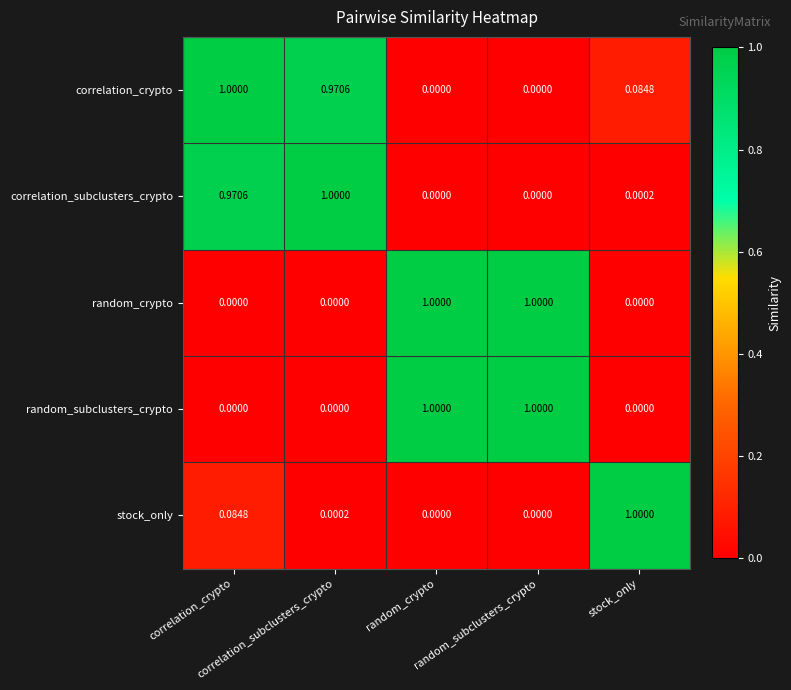

Reading right to left, what are all the values shown in this chart?

correlation_crypto: stock_only=0.1	random_subclusters_crypto=0.0	random_crypto=0.0	correlation_subclusters_crypto=1.0	correlation_crypto=1.0
correlation_subclusters_crypto: stock_only=0.0	random_subclusters_crypto=0.0	random_crypto=0.0	correlation_subclusters_crypto=1.0	correlation_crypto=1.0
random_crypto: stock_only=0.0	random_subclusters_crypto=1.0	random_crypto=1.0	correlation_subclusters_crypto=0.0	correlation_crypto=0.0
random_subclusters_crypto: stock_only=0.0	random_subclusters_crypto=1.0	random_crypto=1.0	correlation_subclusters_crypto=0.0	correlation_crypto=0.0
stock_only: stock_only=1.0	random_subclusters_crypto=0.0	random_crypto=0.0	correlation_subclusters_crypto=0.0	correlation_crypto=0.1